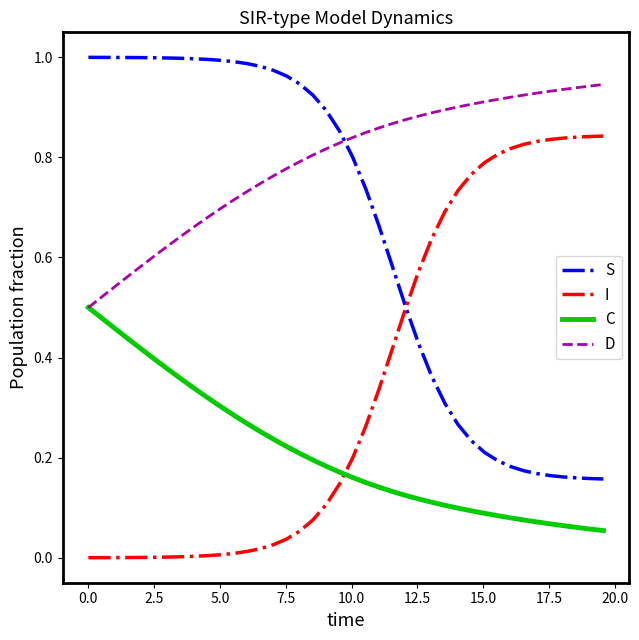

After their last crossing, which series has the higher values: S or I?

I